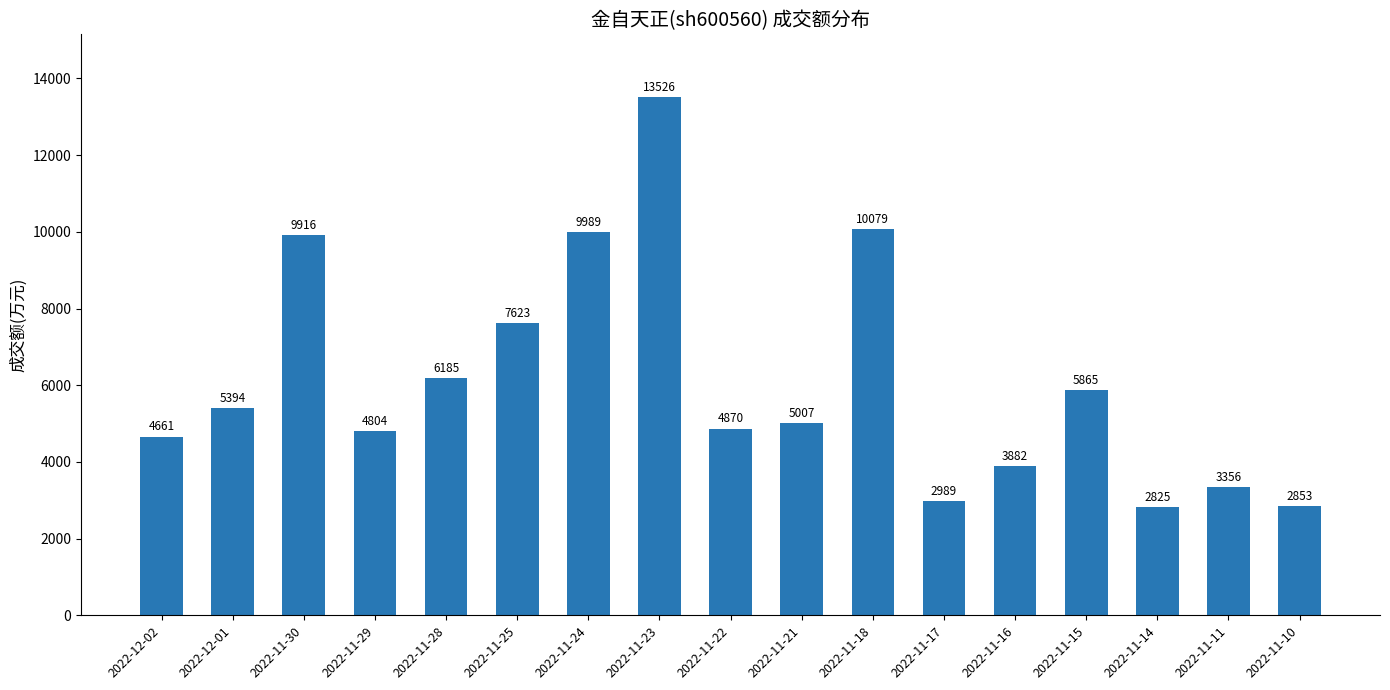

At which label does the data first exceed 5007?

2022-12-01